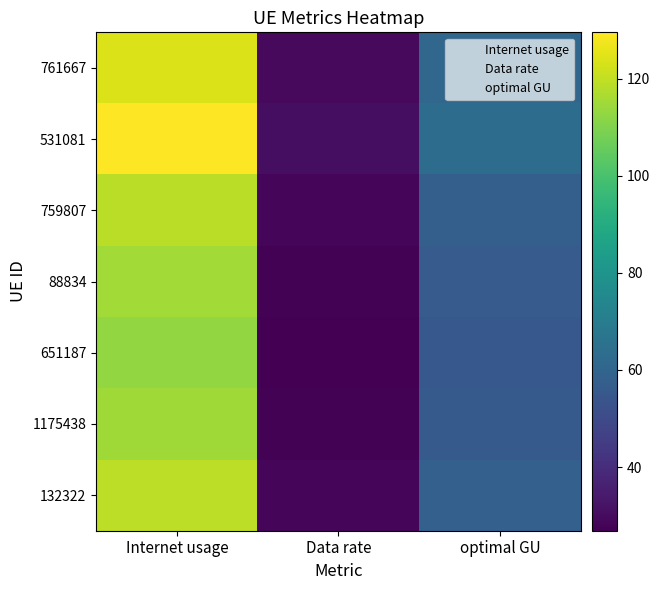

Which series changed the most between Internet usage and Data rate?

531081